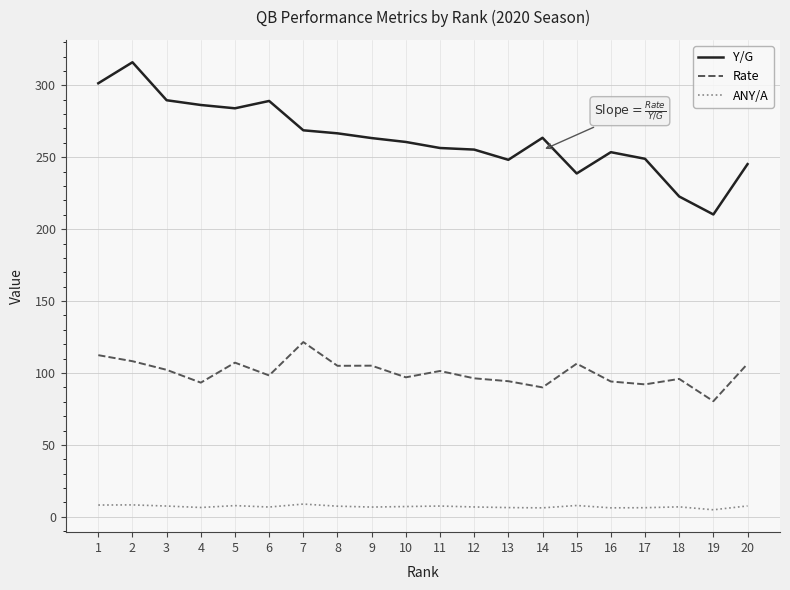

True or false: ANY/A has more than 0 points higher than both neighbors.

True